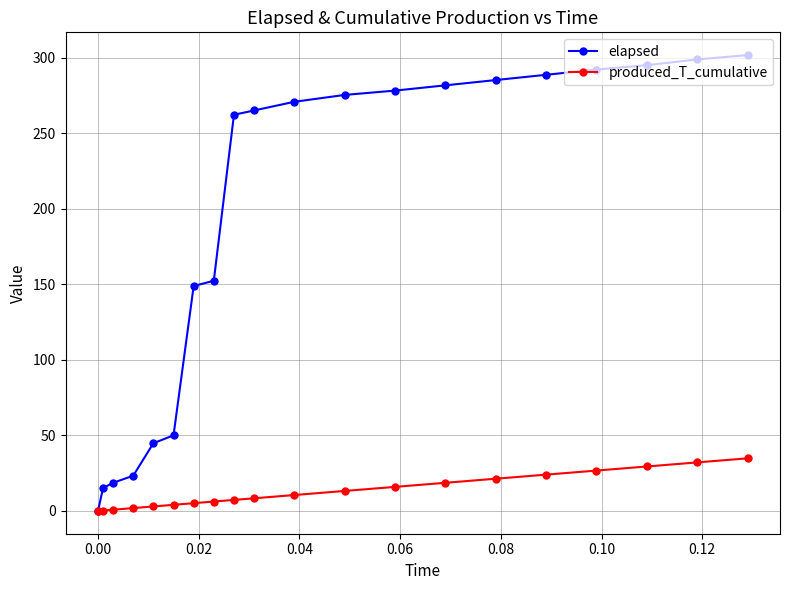

Rank the series by their average value, from highest to lowest.

elapsed, produced_T_cumulative